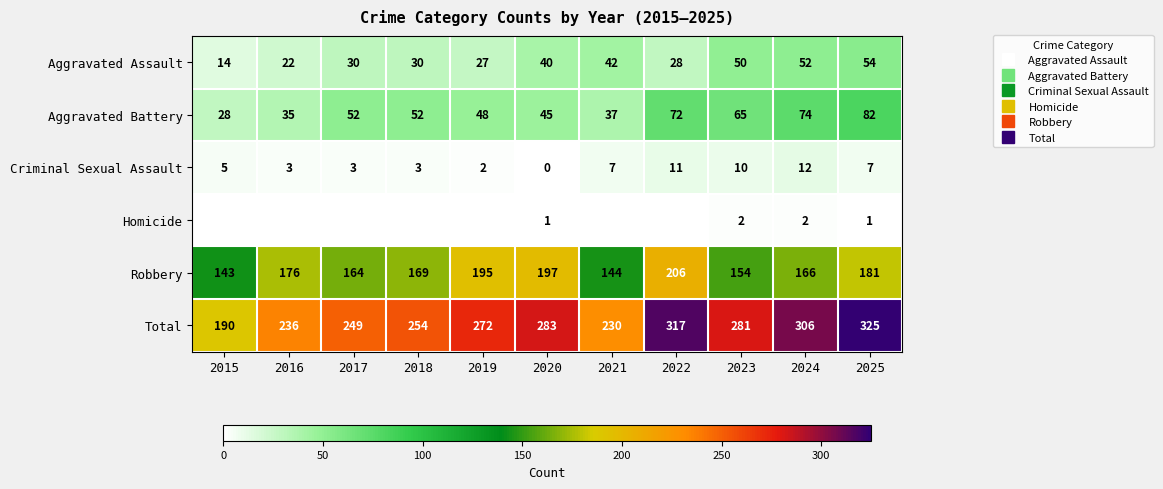

Between 2025 and 2018, which is larger?

2025